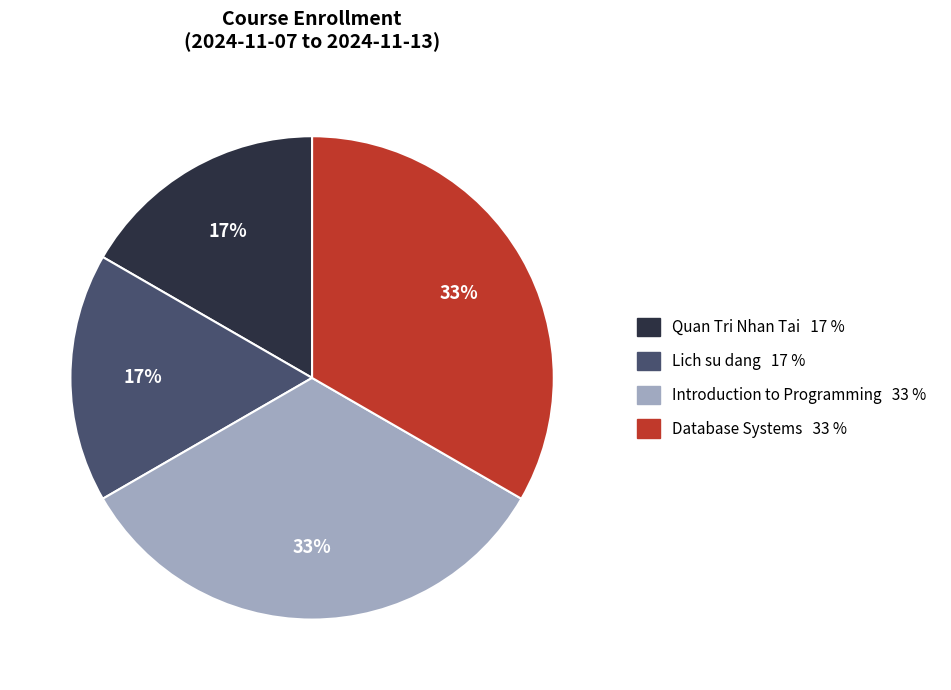

Is it true that Quan Tri Nhan Tai is 17% of the pie?

True